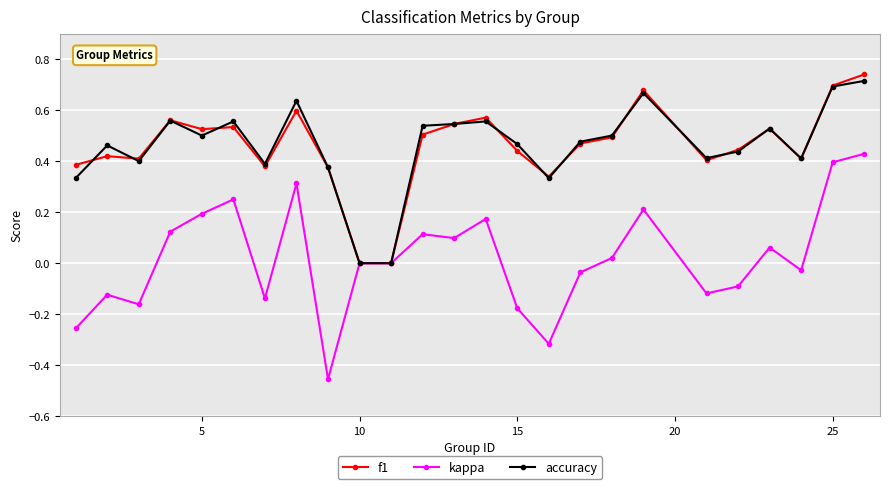

True or false: kappa has more than 1 interior local peaks.

True